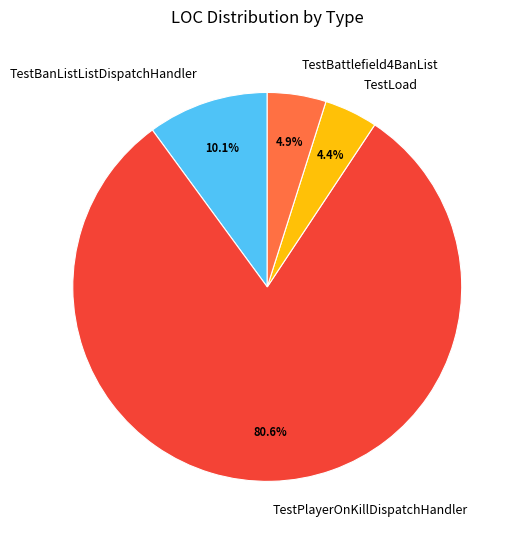

How many slices are in this pie chart?

4